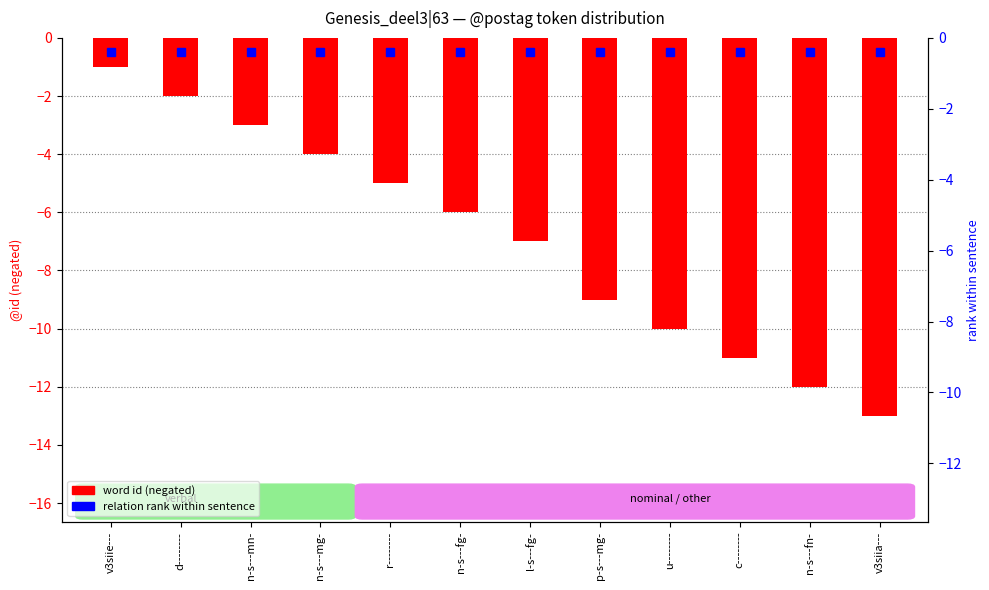

What is the difference between the second highest and minimum values?

11